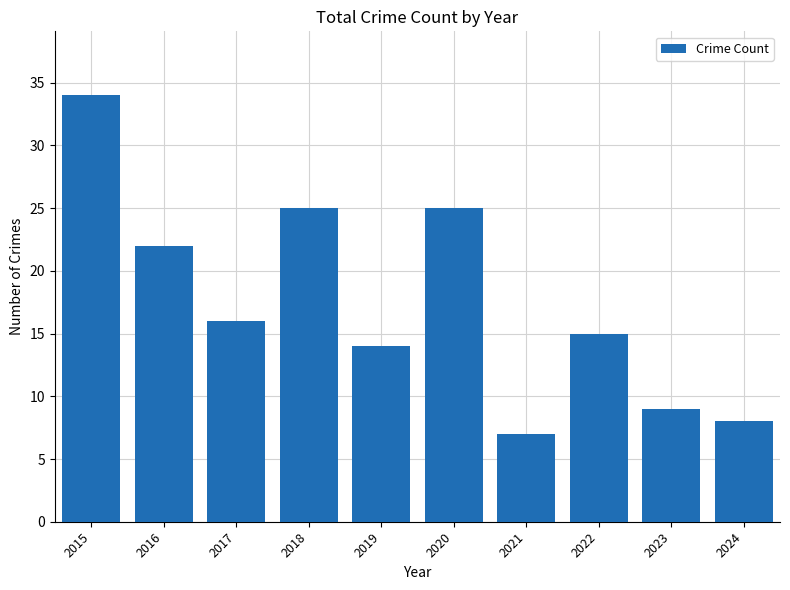

Read the value at 2021.

7